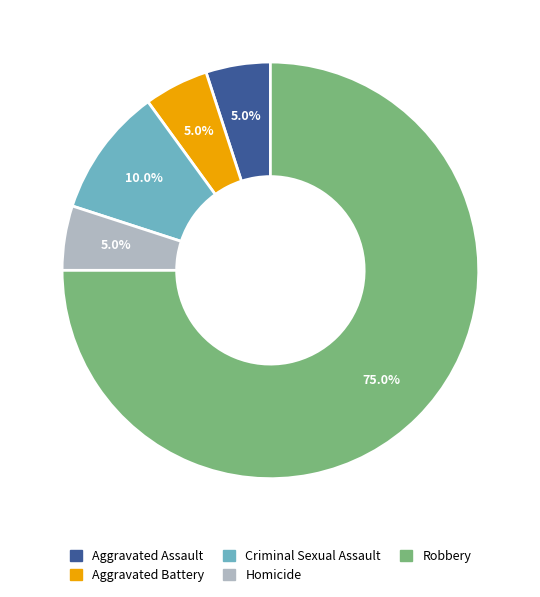

True or false: Criminal Sexual Assault accounts for 4% of the total.

False